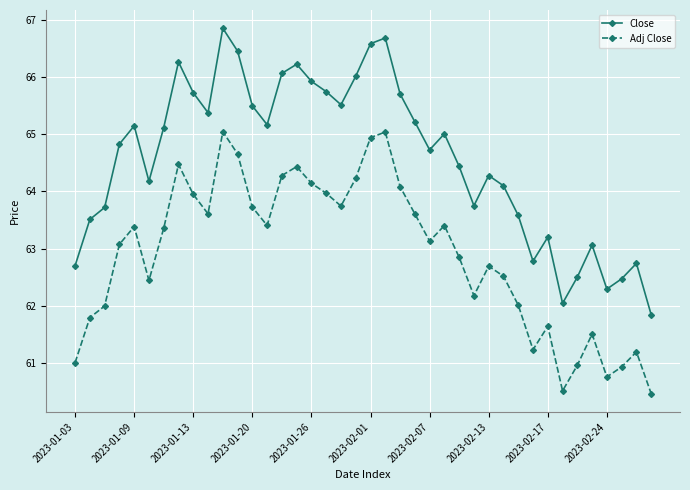

List the series in order of their overall mean, highest first.

Close, Adj Close